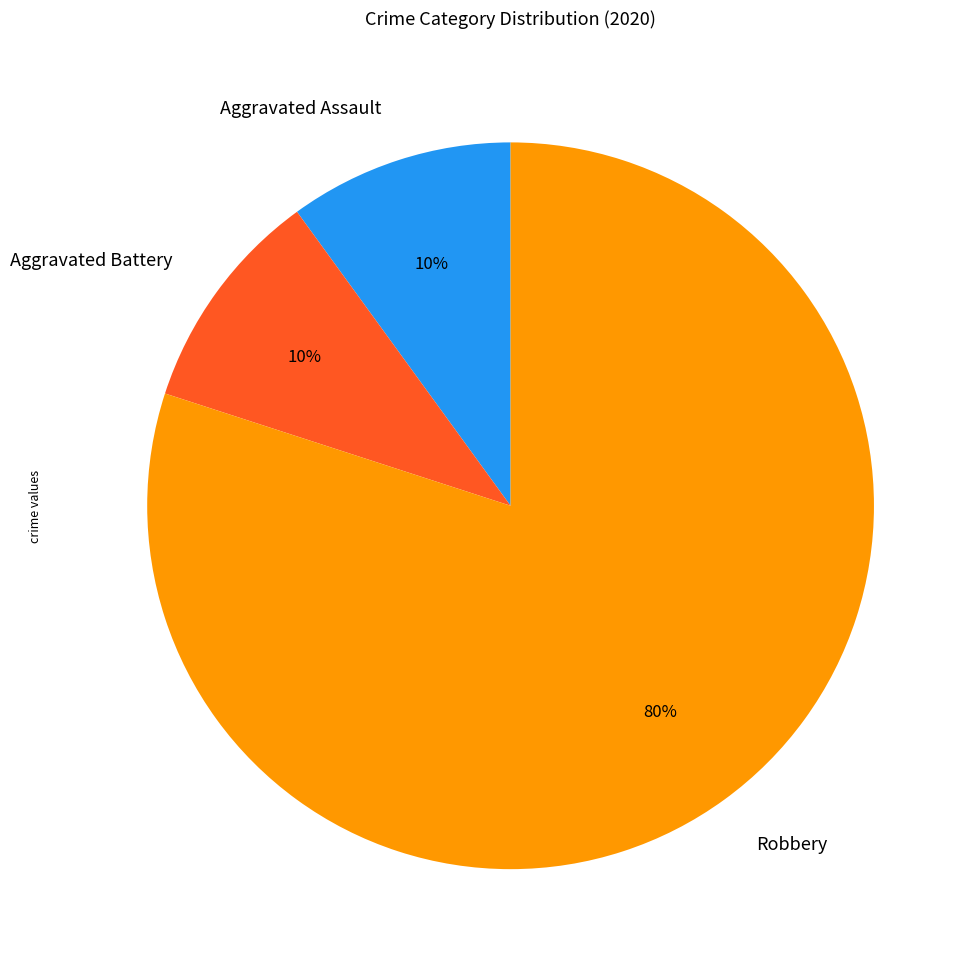

Is the sum of Aggravated Assault and Robbery greater than half?

Yes